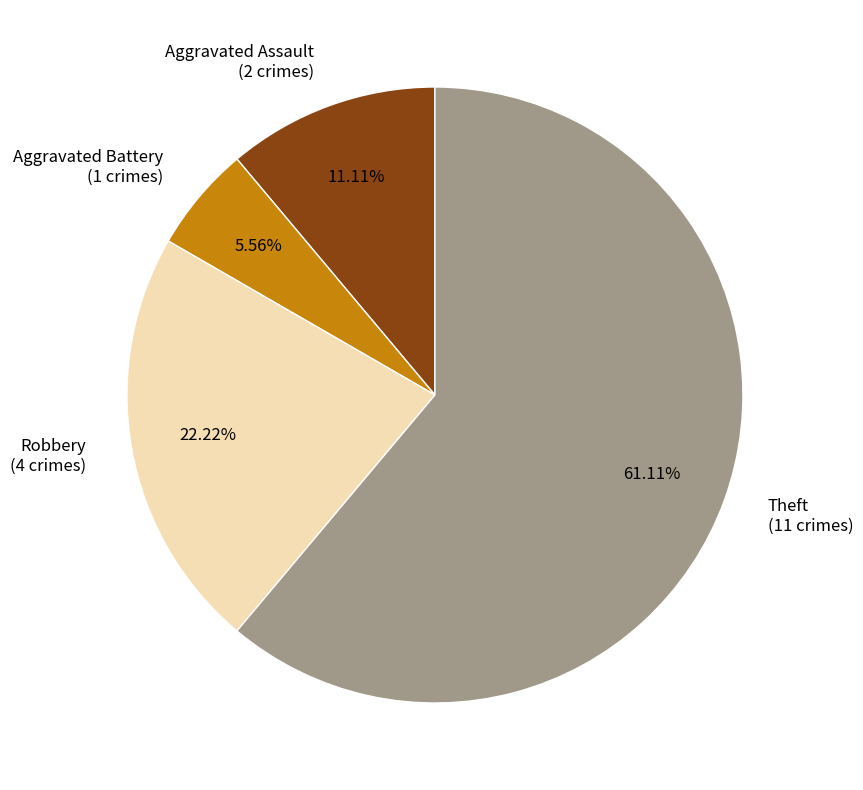

Is there any slice that represents more than half of the pie?

Yes